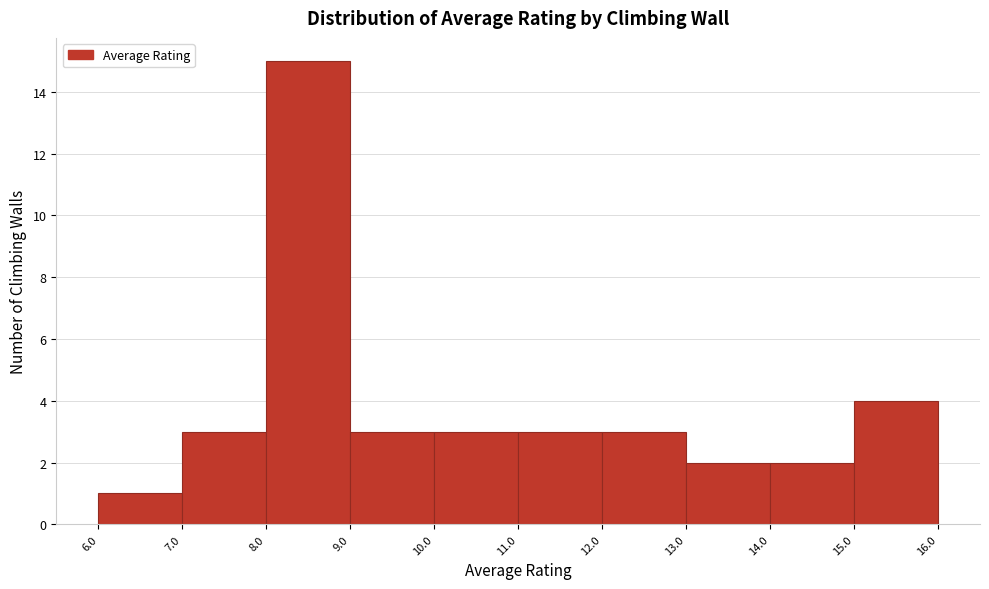

Which range on the x-axis has the tallest bar?

8.0 to 9.0